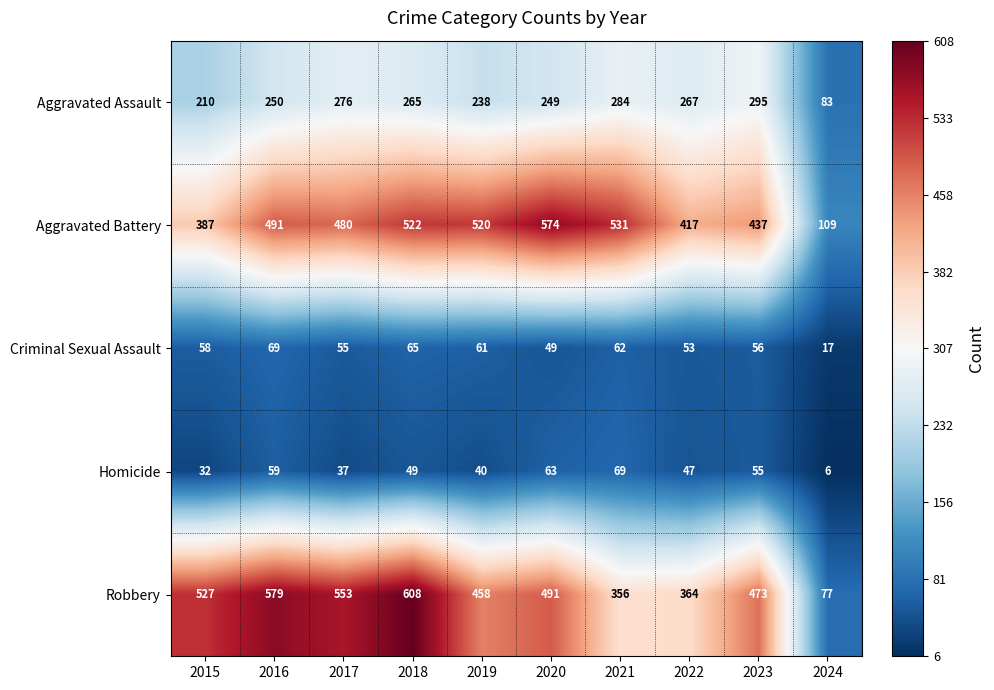

Count the number of data series in this chart.

5